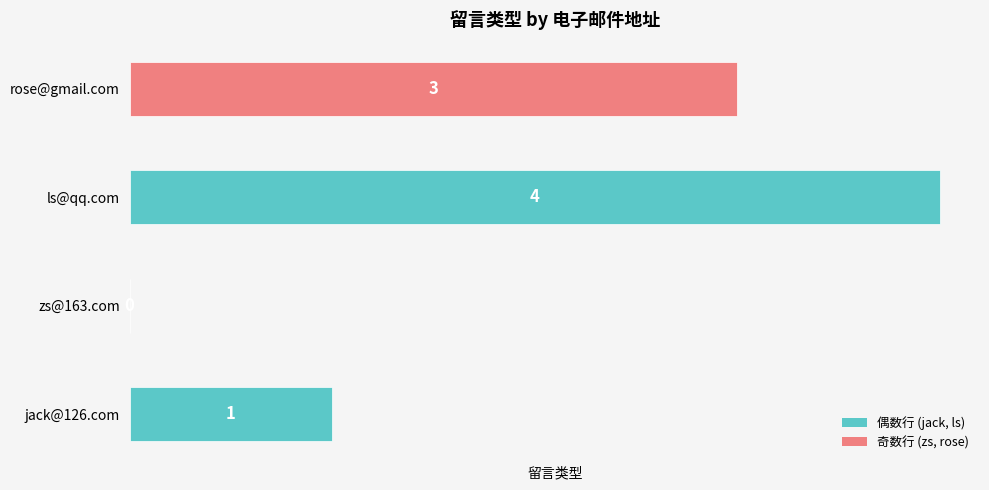

How many distinct data groups are displayed?

1